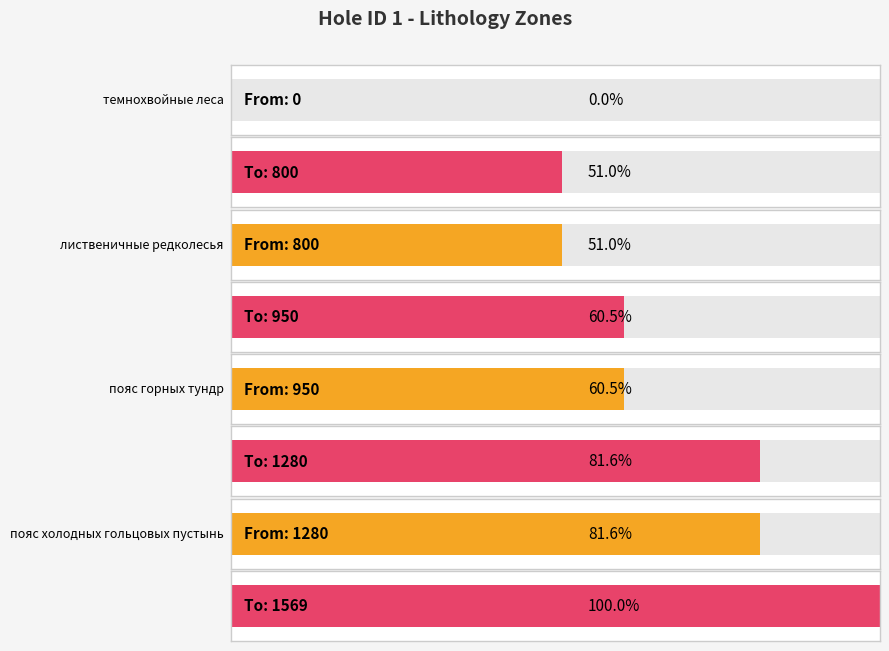

Which category has the lowest value in the From series?

темнохвойные леса